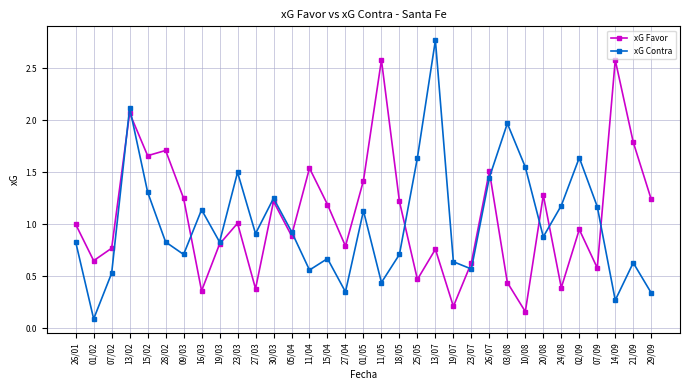

At which category does xG Favor reach its first local valley?

01/02